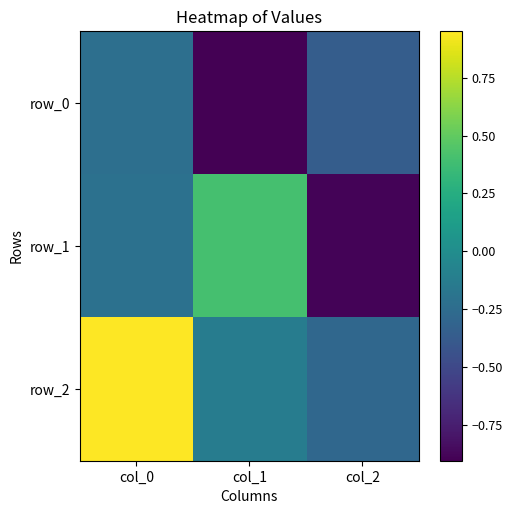

How many positive values does the row_2 series have?

1